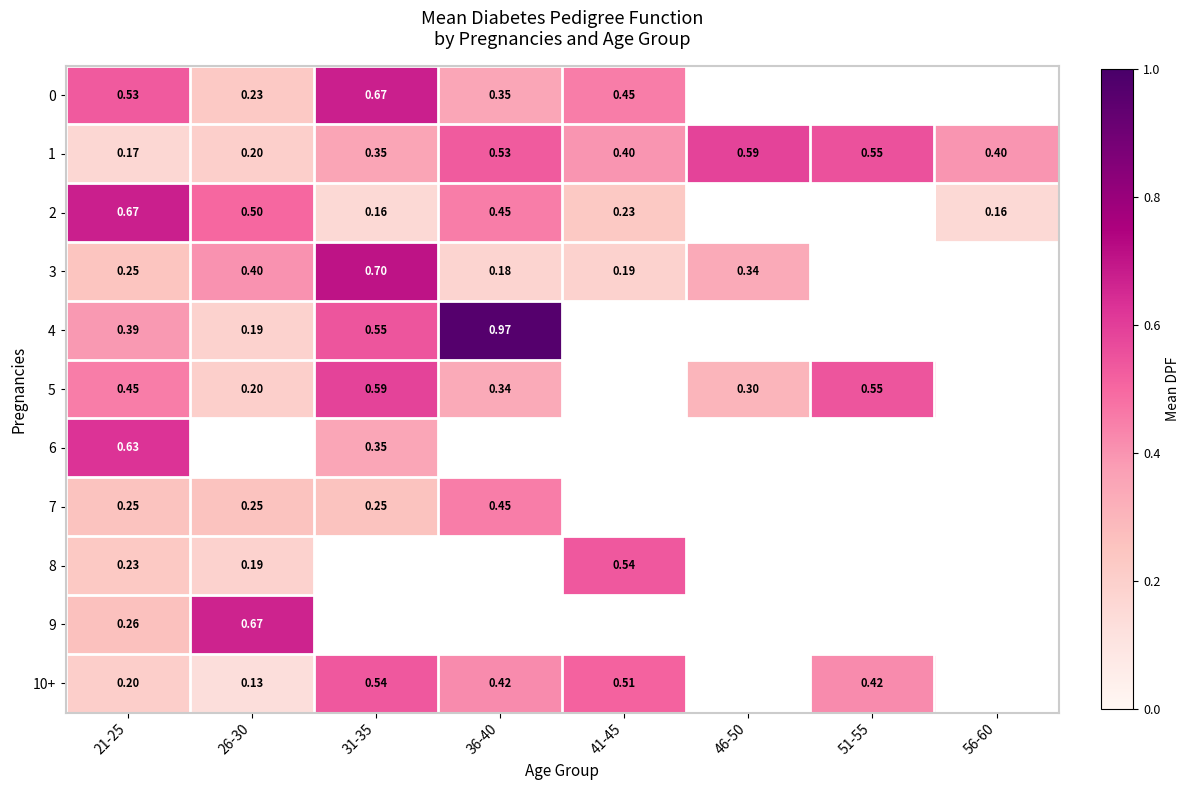

What is the approximate value of 5 at 46-50?

0.3